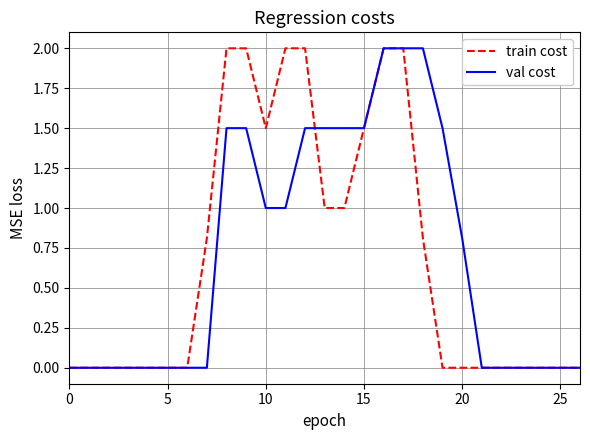

What is the greatest value displayed?

2.0